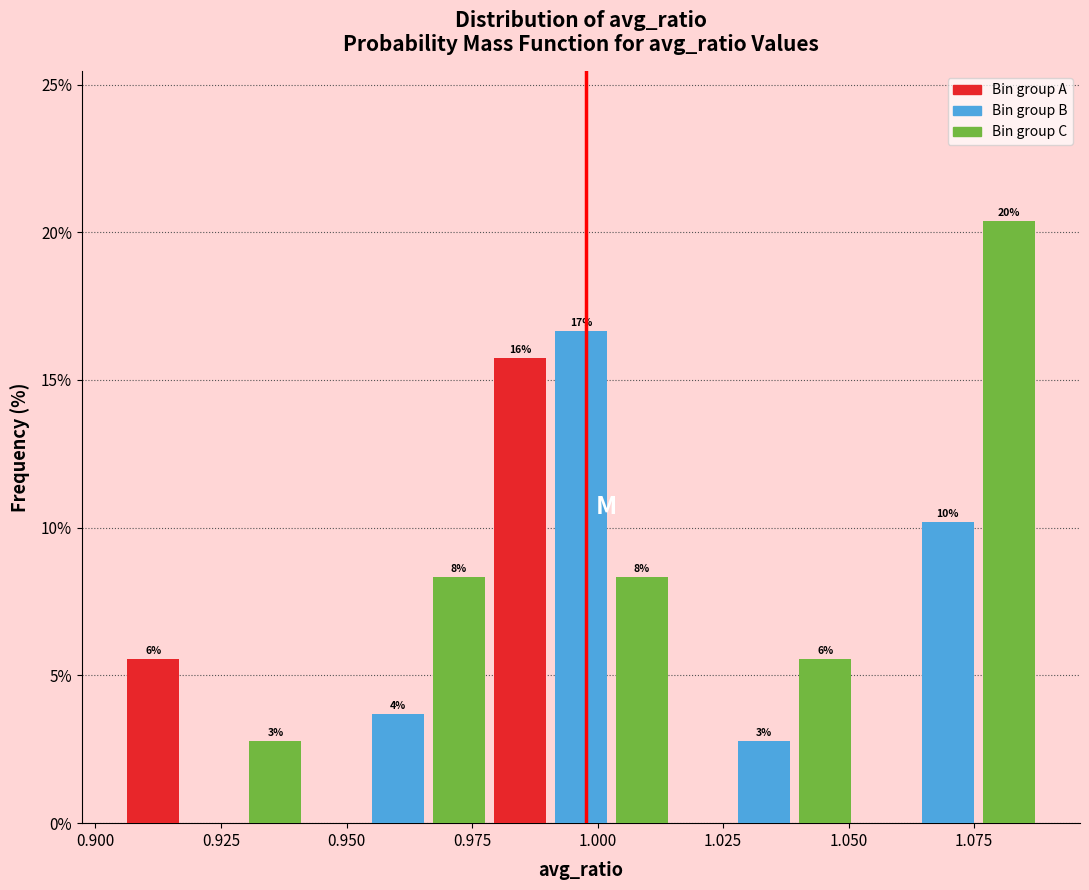

Around what value on the x-axis is the tallest bar? Give the approximate position of its centre, as read against the axis.

1.080